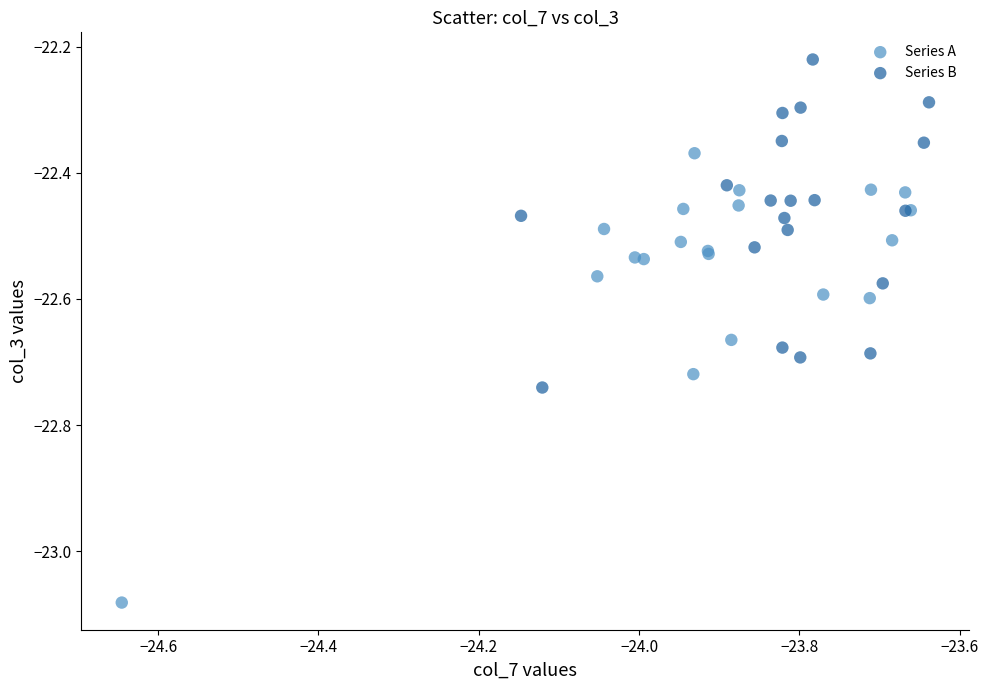

Which series contains the lowest Y value?

Series A